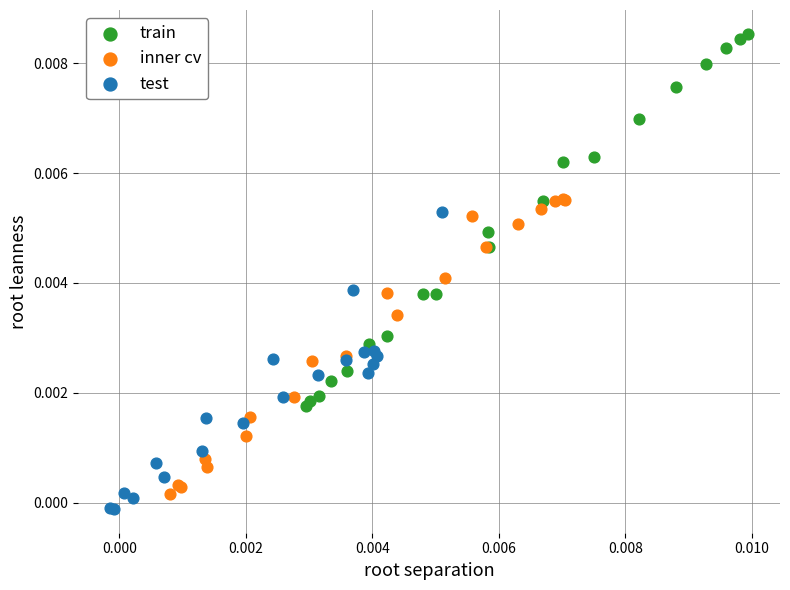

Which series contains the lowest Y value?

test